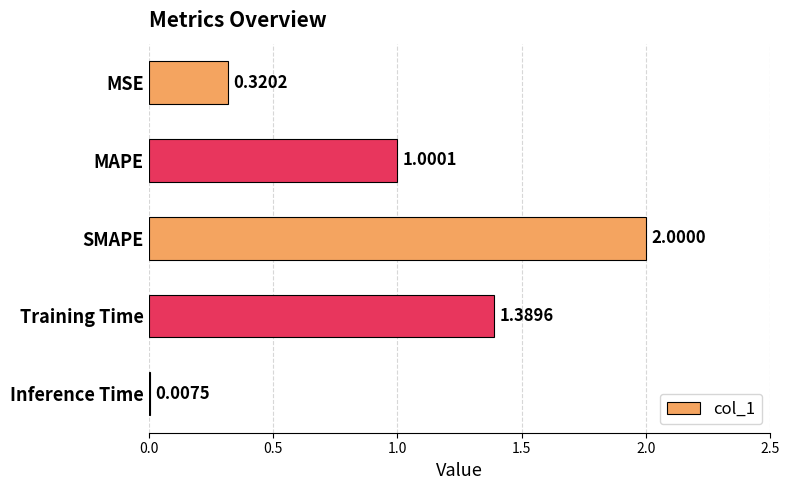

Which has a higher value, MSE or SMAPE?

SMAPE